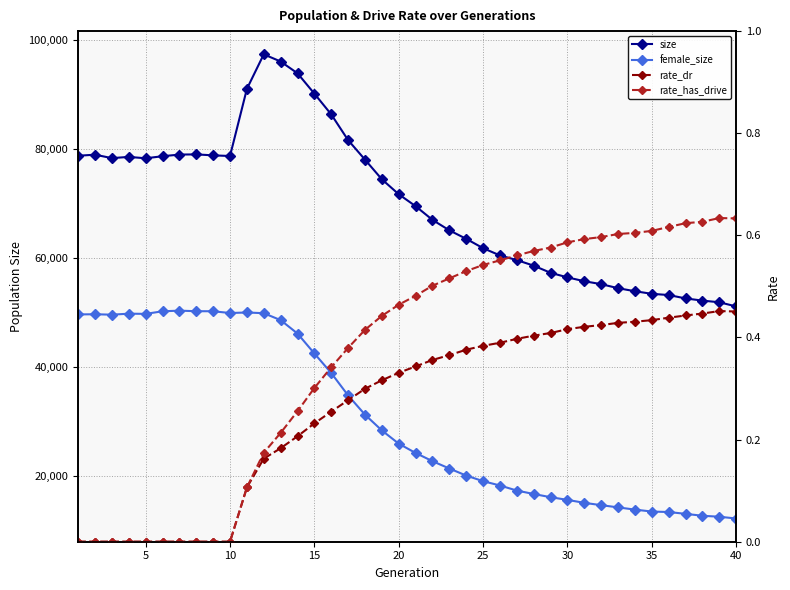

What are all the series names shown in the legend?

size, female_size, rate_dr, rate_has_drive